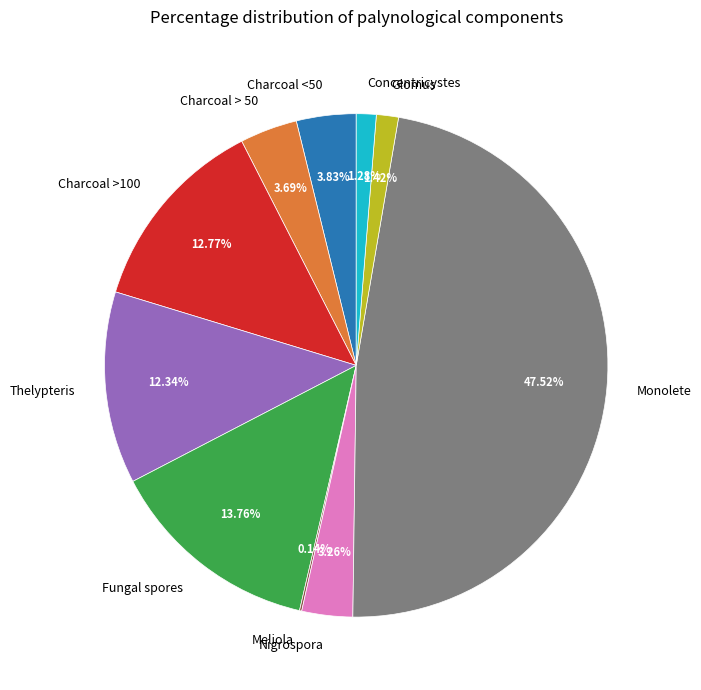

Is there a majority slice in this chart?

No